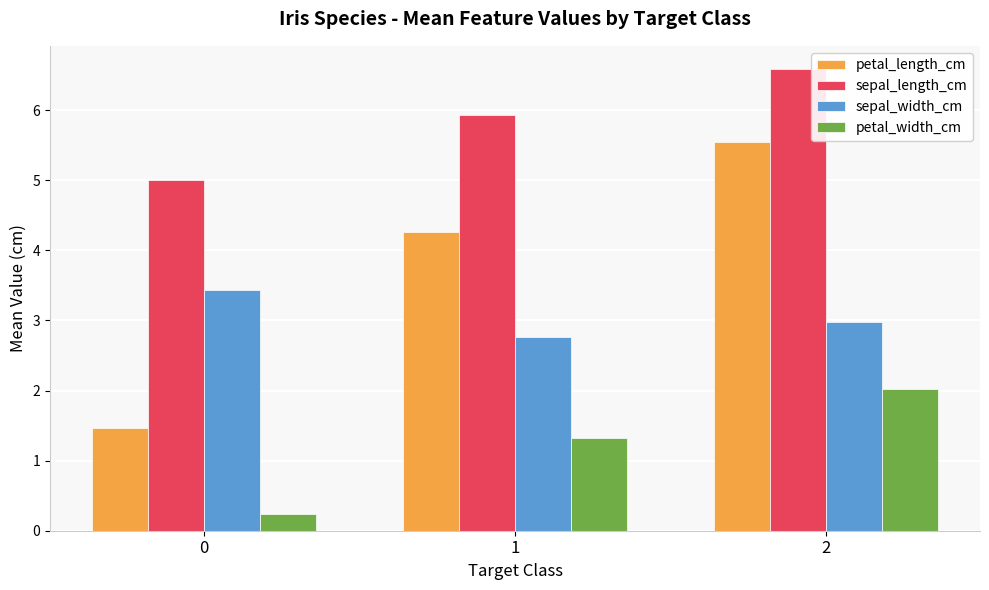

Count the number of data series in this chart.

4